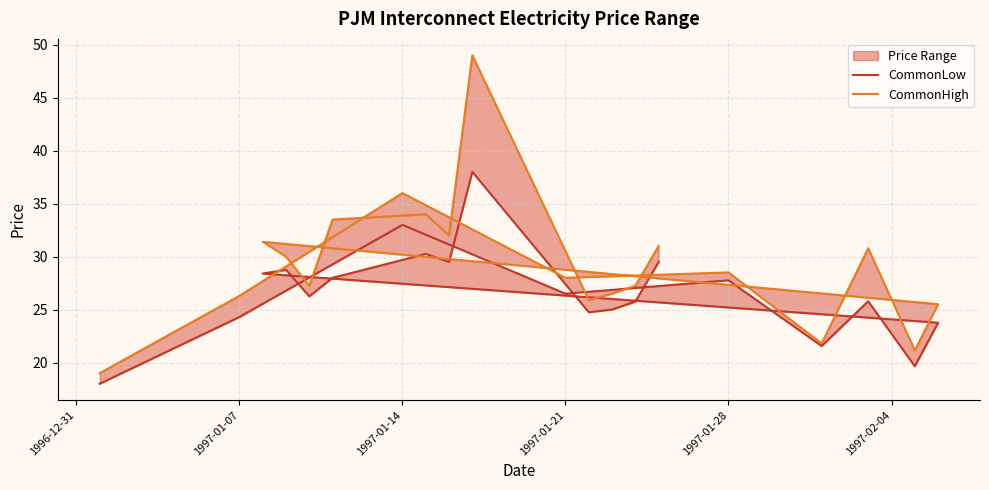

How many categories are shown in the chart?

20